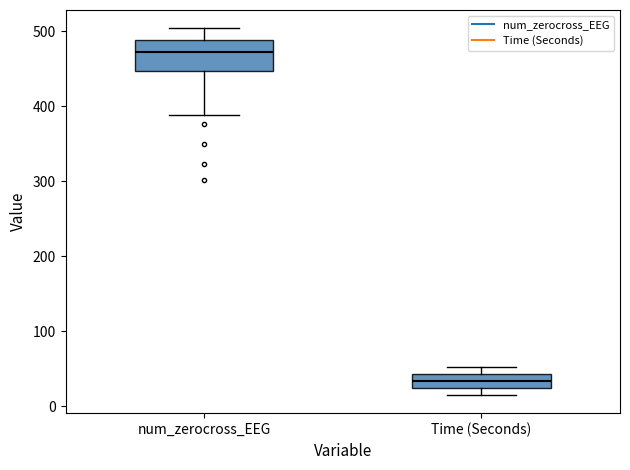

Which box's median line is the lowest?

Time (Seconds)